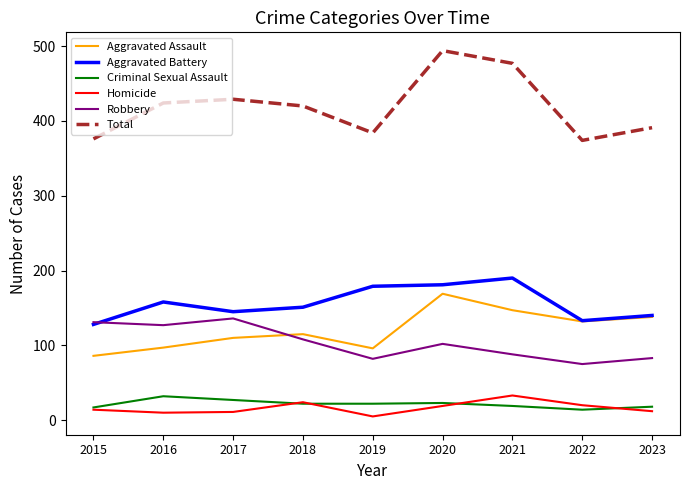

True or false: Criminal Sexual Assault and Total cross at least once.

False